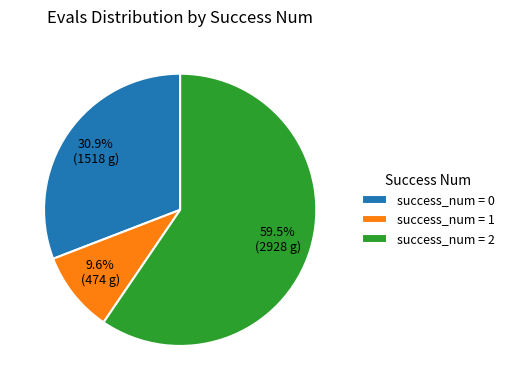

To the nearest percent, what is the difference between the largest and smallest slice percentages?

50%